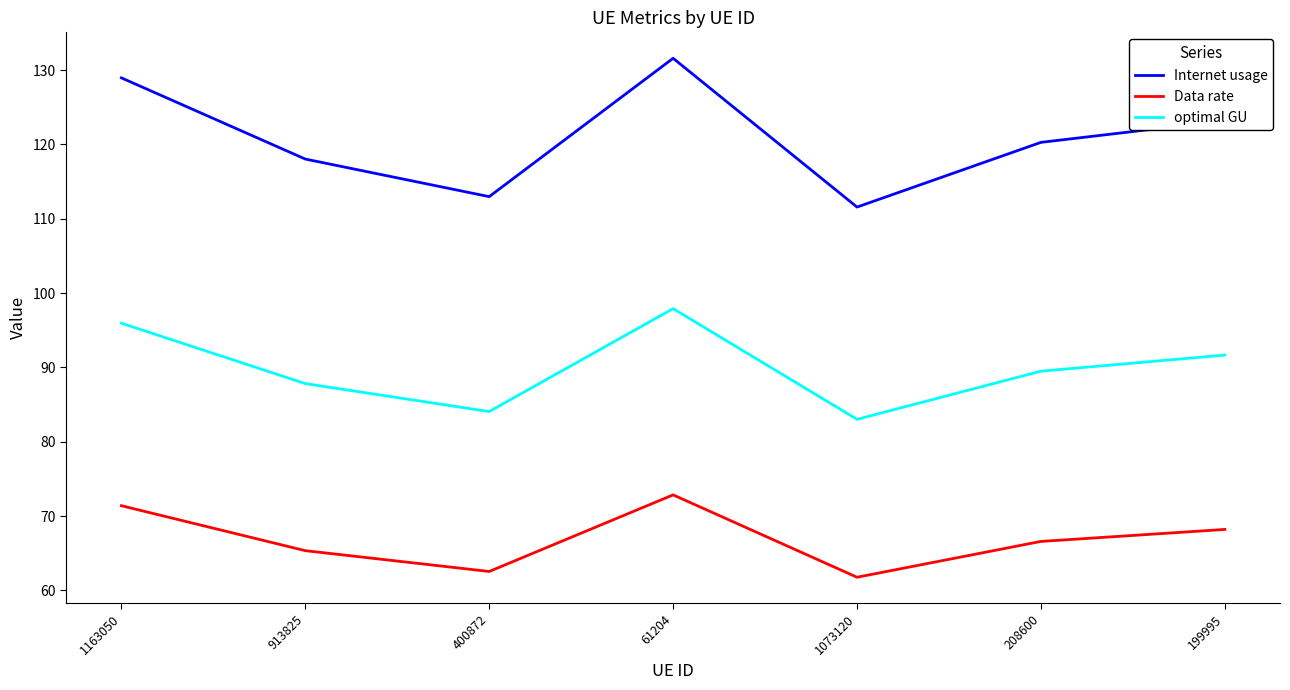

How many interior local valleys does the optimal GU series have?

2